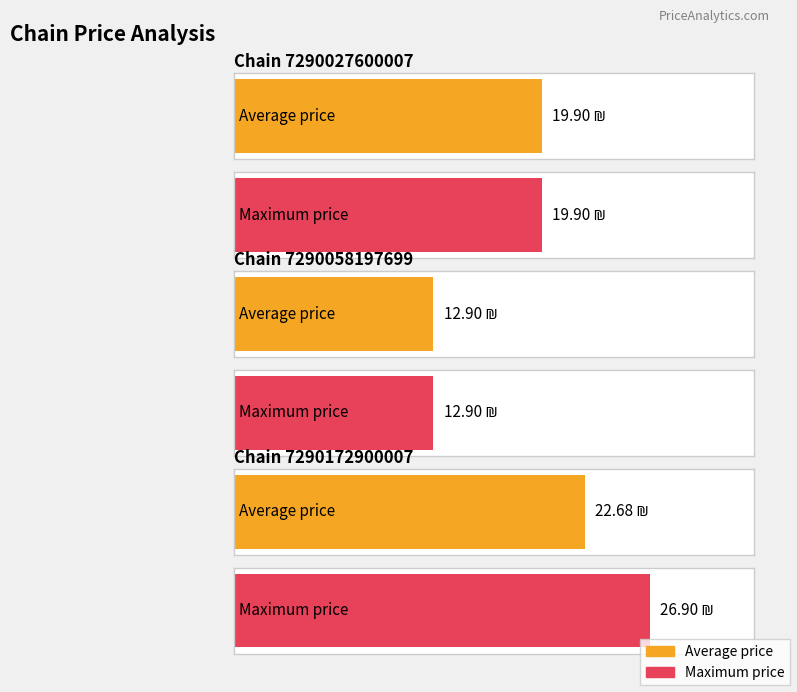

True or false: max_price has a value of 19.9 at 7290027600007.

True